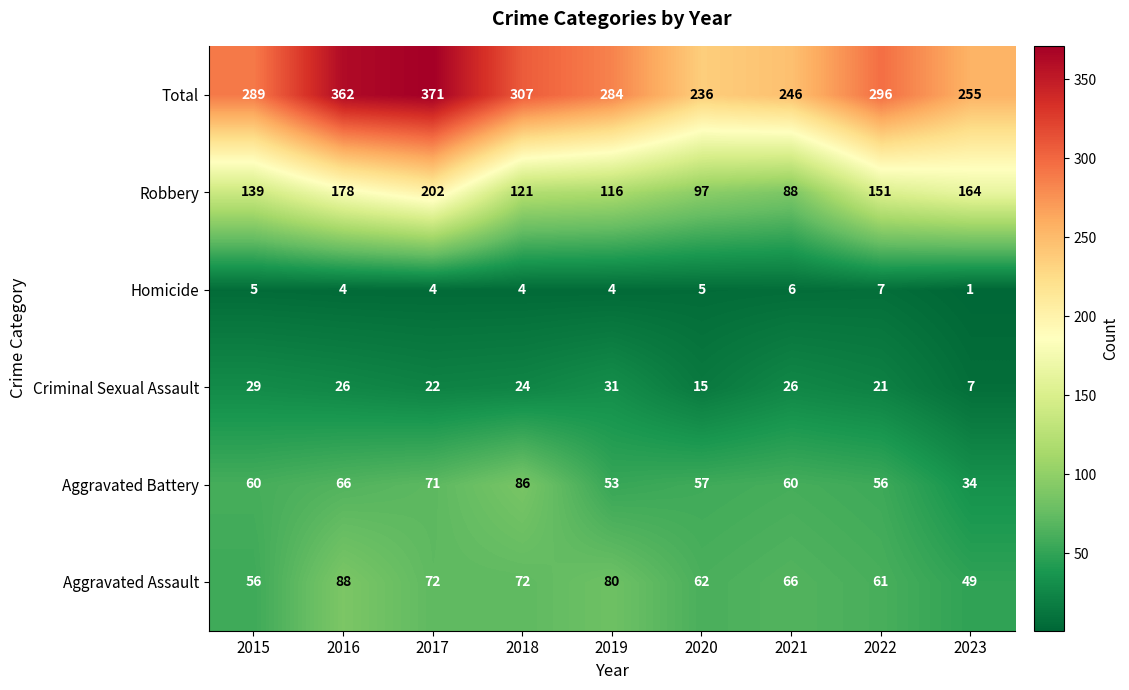

What is the minimum value for Aggravated Assault?

49